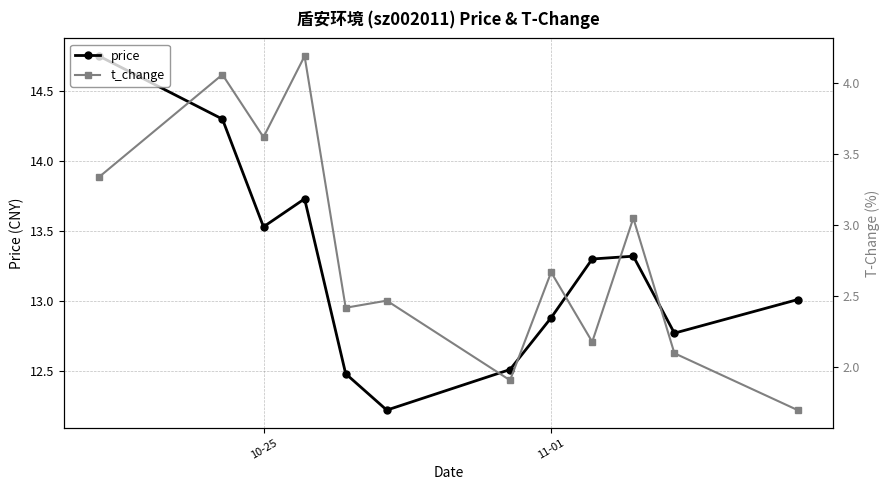

What is the lowest value of the price series?

12.2